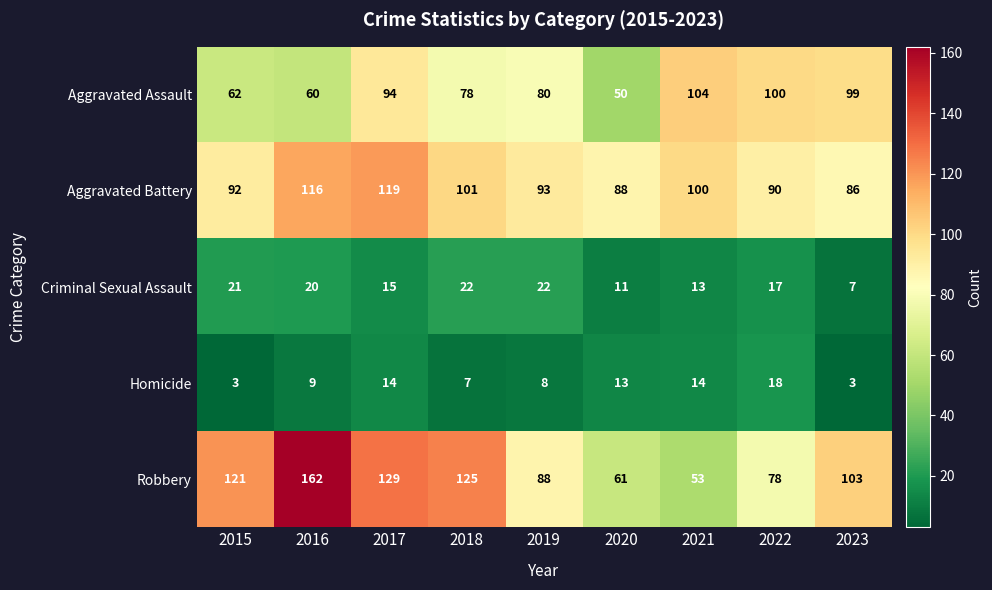

What is the difference between the second highest and minimum values in the Homicide series?

11